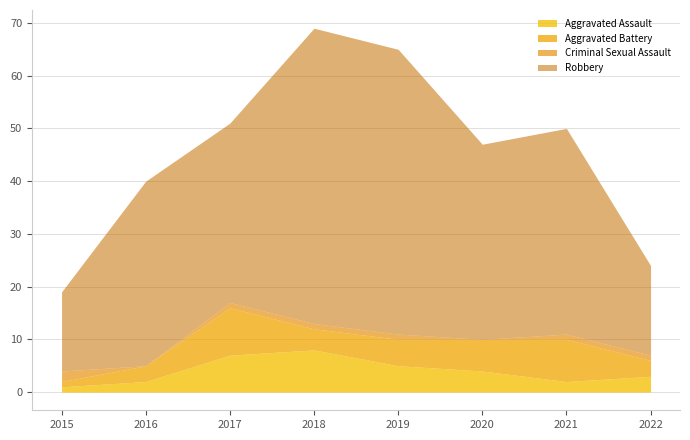

Which has a higher value, 2017 or 2015?

2017